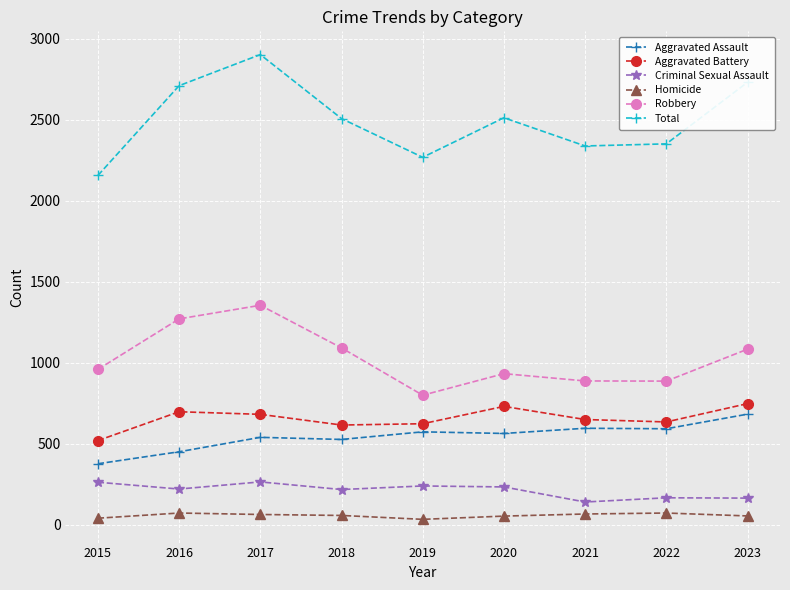

What is the value of the Homicide point at the 5th from the left?

33